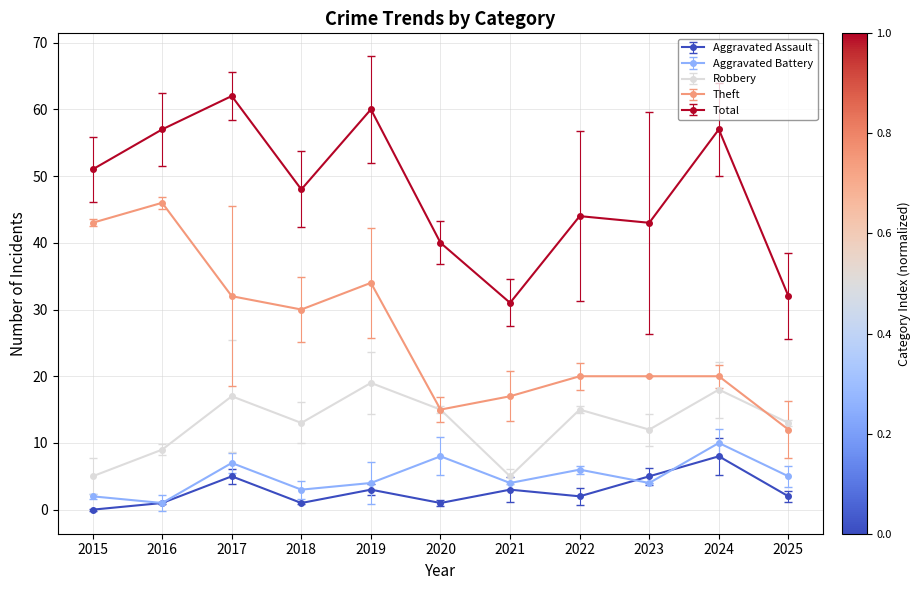

Where do Robbery and Theft first cross each other?

2024 and 2025